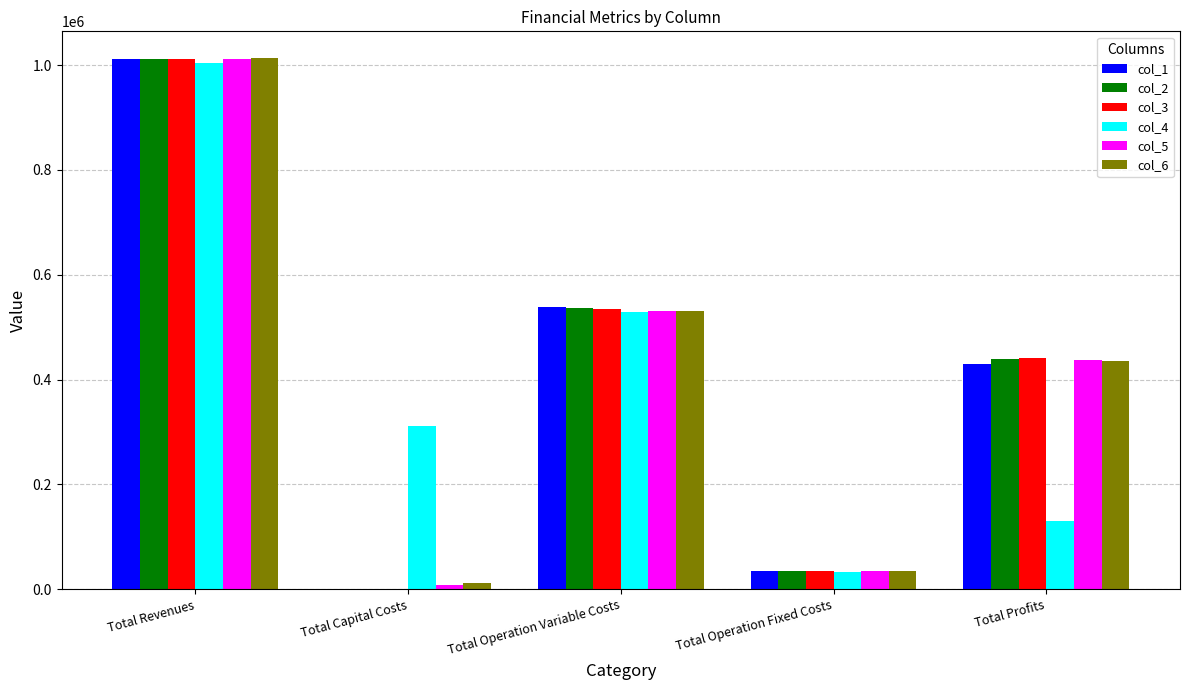

What is the maximum value shown in the chart?

1013548.7